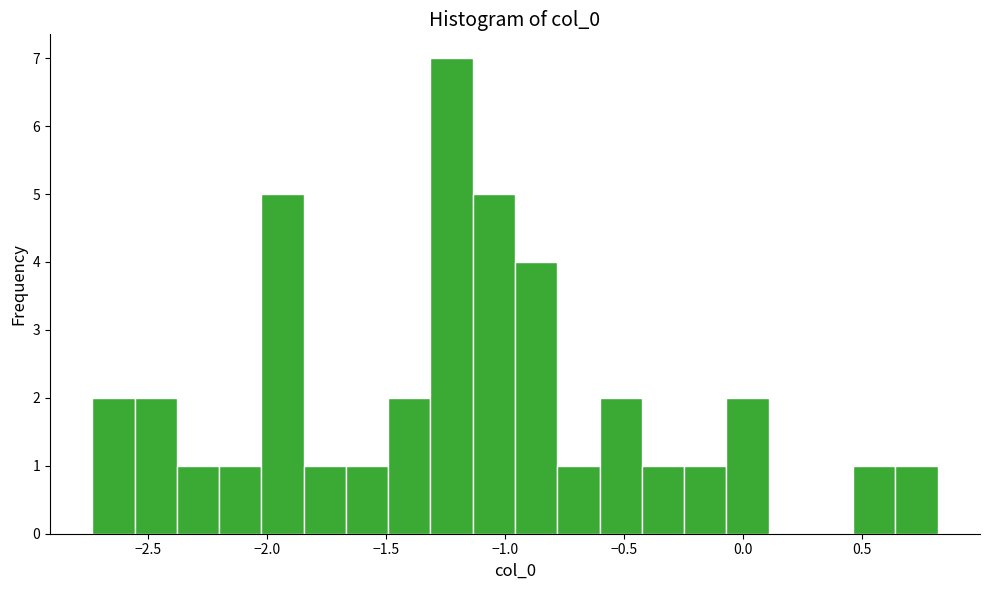

Around what value on the x-axis is the tallest bar? Give the approximate position of its centre, as read against the axis.

-1.20